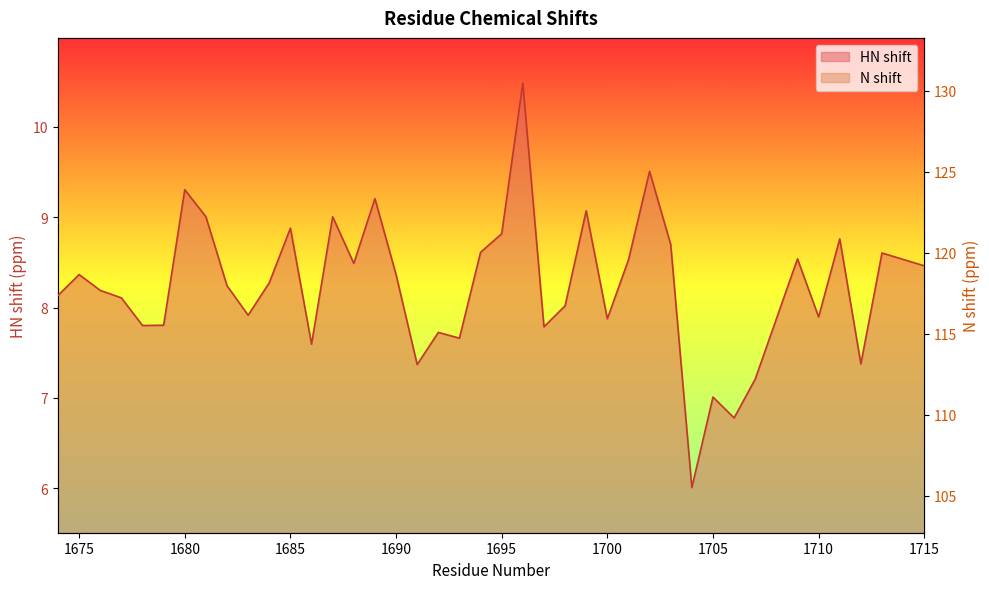

What is the difference between the maximum and minimum values in the N shift series?

26.5